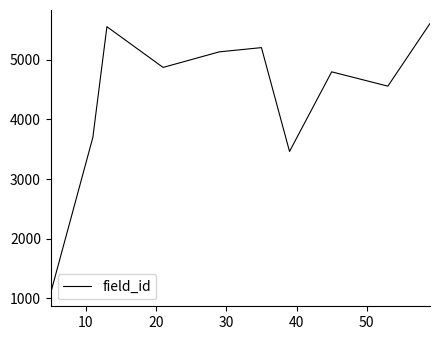

What is the maximum value shown in the chart?

5608